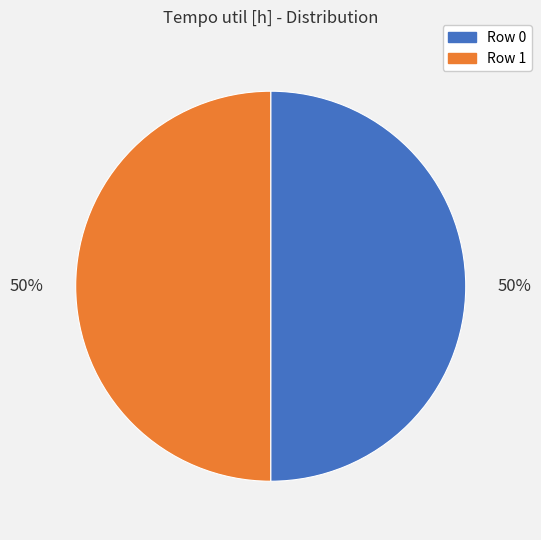

What percentage is the Row 0 slice, to the nearest percent?

50%